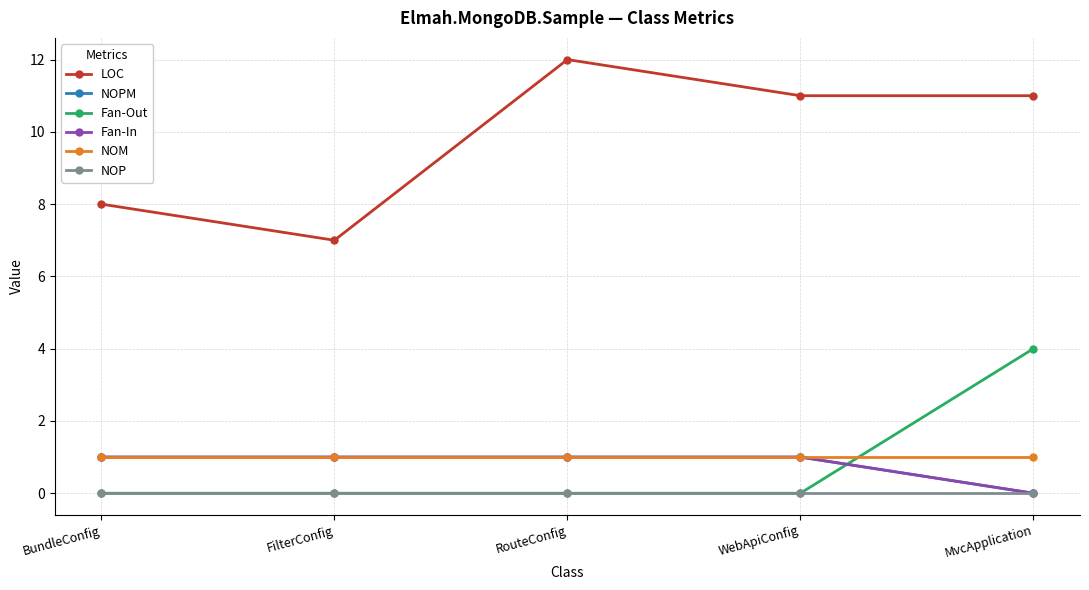

What is the total value across all series at BundleConfig?

11